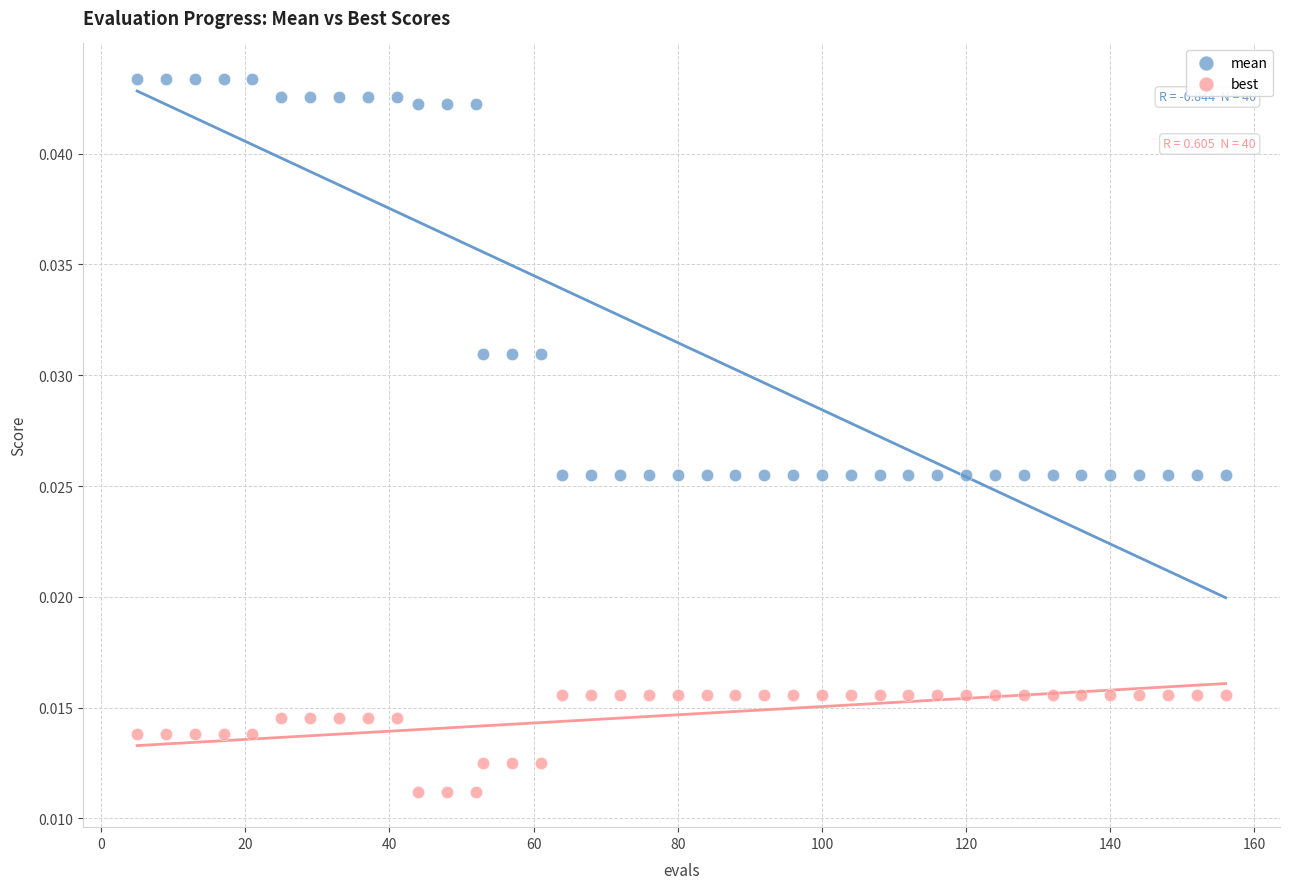

Which series reaches the maximum Y coordinate?

mean